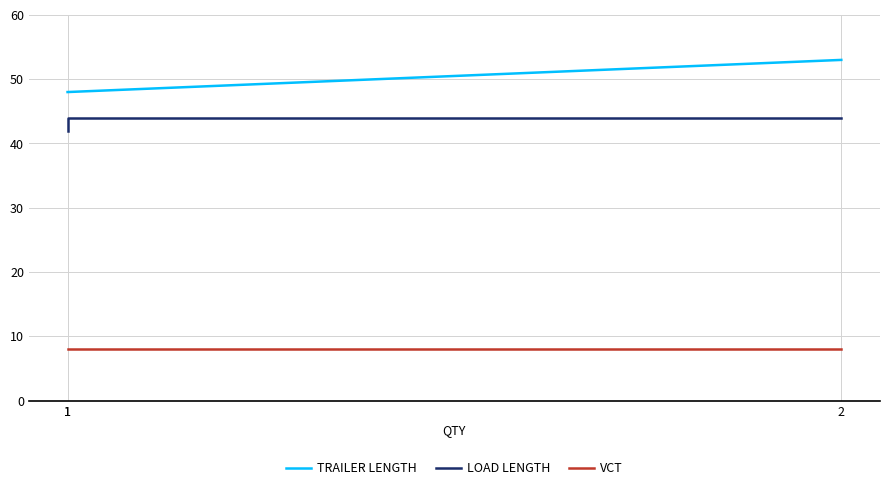

Reading left to right, transcribe all the data shown in this chart.

TRAILER LENGTH: 48	48	53
LOAD LENGTH: 42	44	44
VCT: 8	8	8